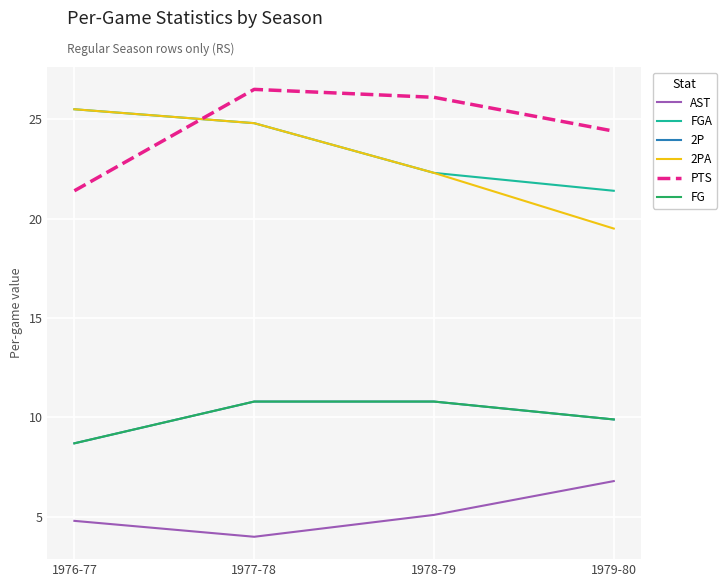

Is the value of 2P at 1977-78 greater than the value of FGA at 1979-80?

No